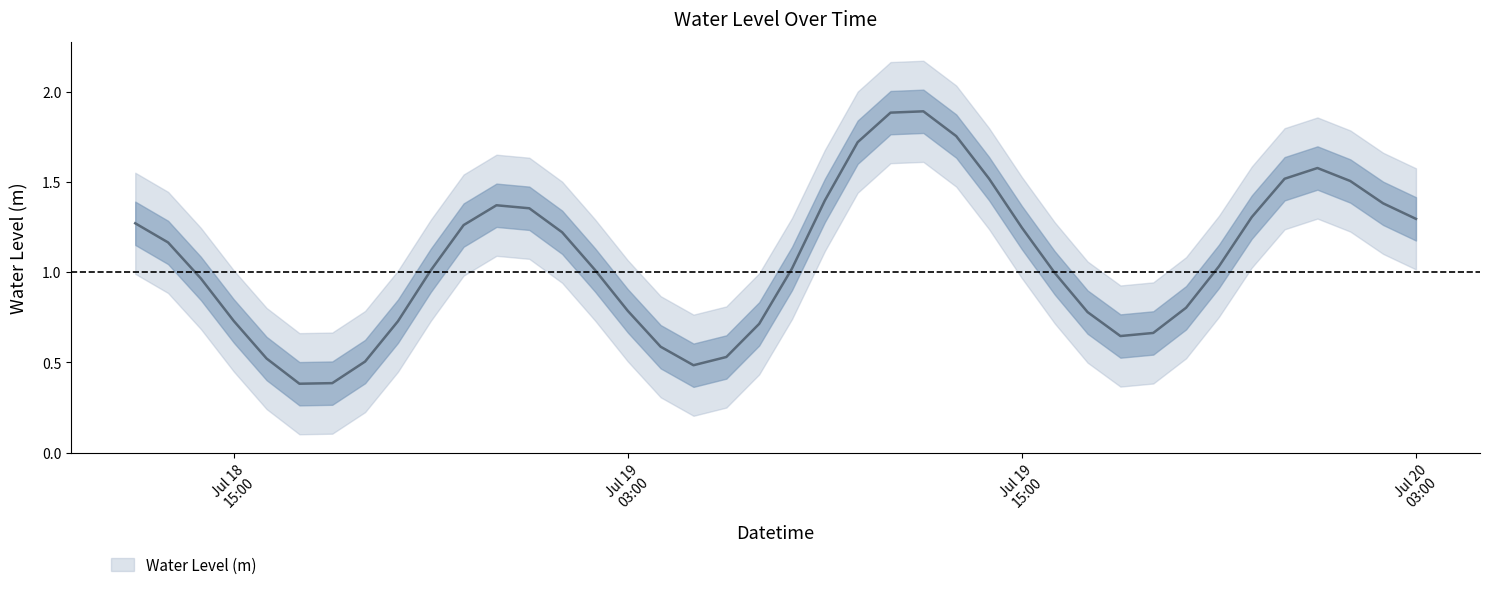

What is the difference between the maximum and minimum values?

1.5